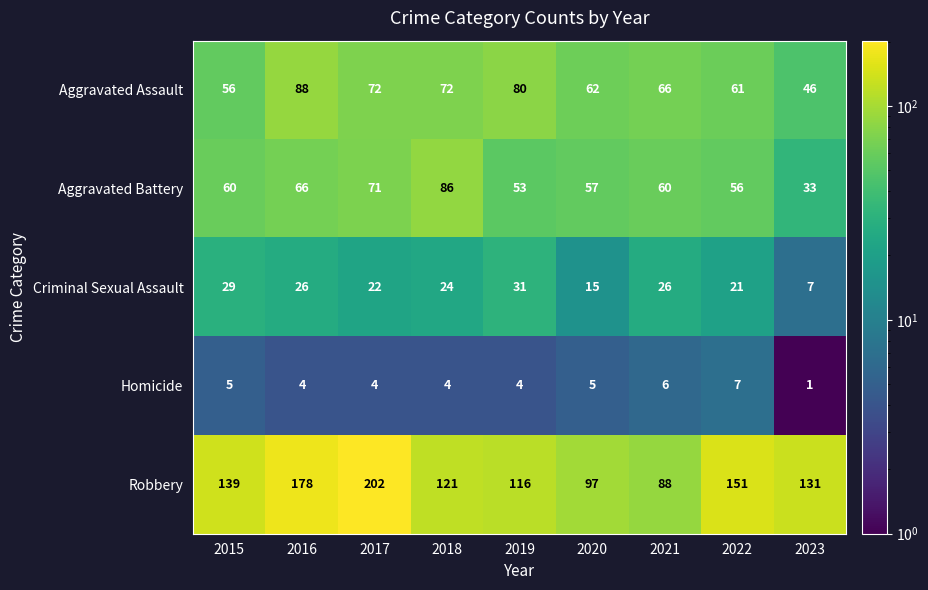

At which label does Robbery reach its minimum?

2021